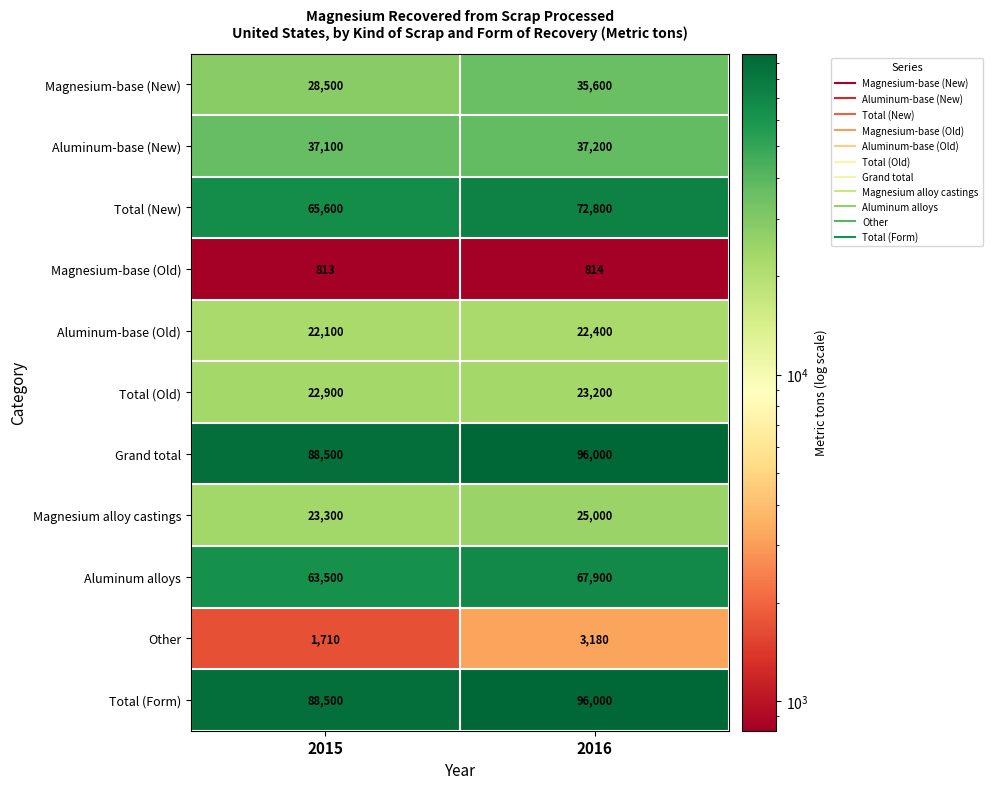

List the labels in order of Magnesium-base (Old) value, largest first.

2016, 2015